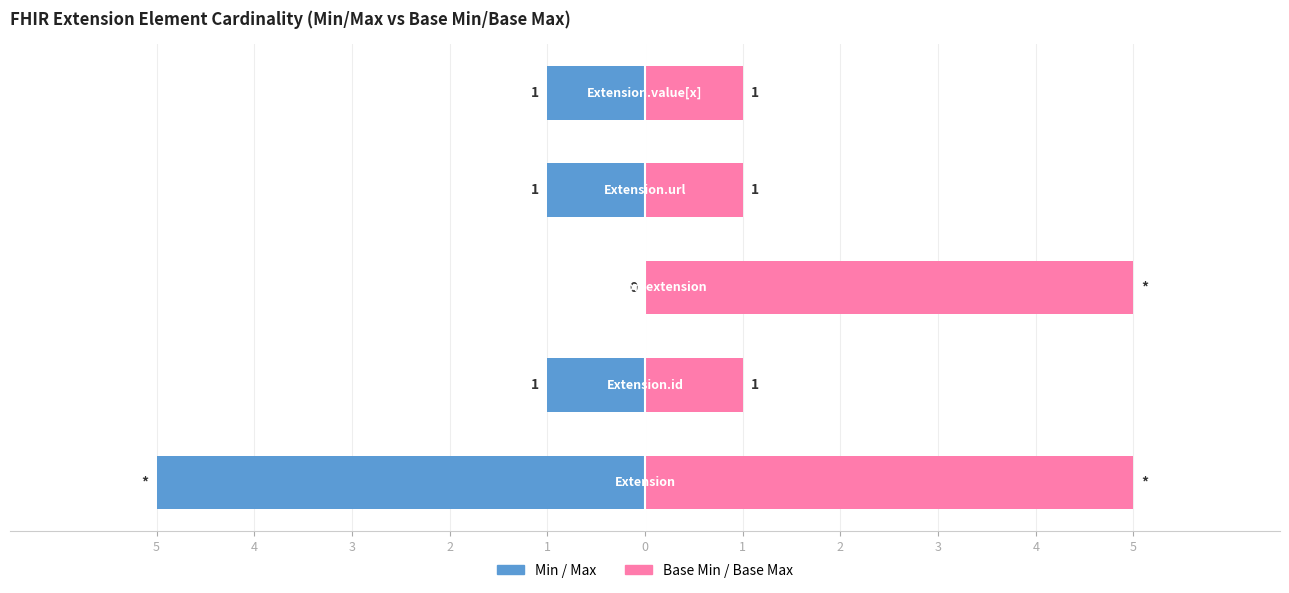

Does the chart contain stacked bars?

No